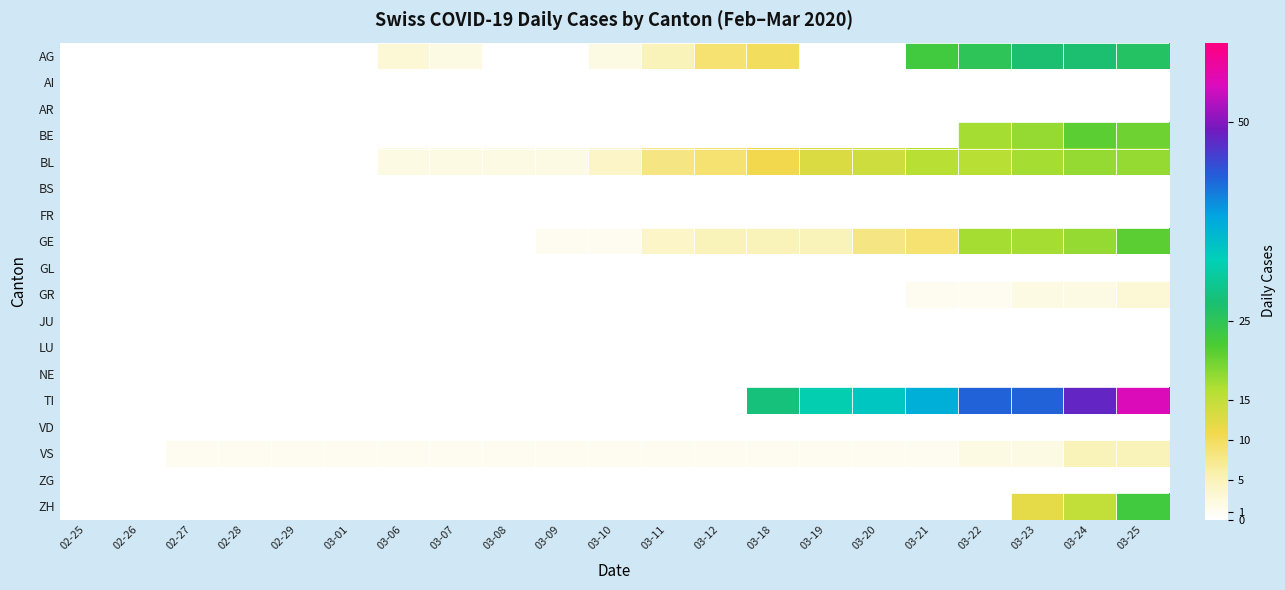

At 02-28, list the series in order from smallest to largest.

AG, AI, AR, BE, BL, BS, FR, GE, GL, GR, JU, LU, NE, TI, VD, ZG, ZH, VS